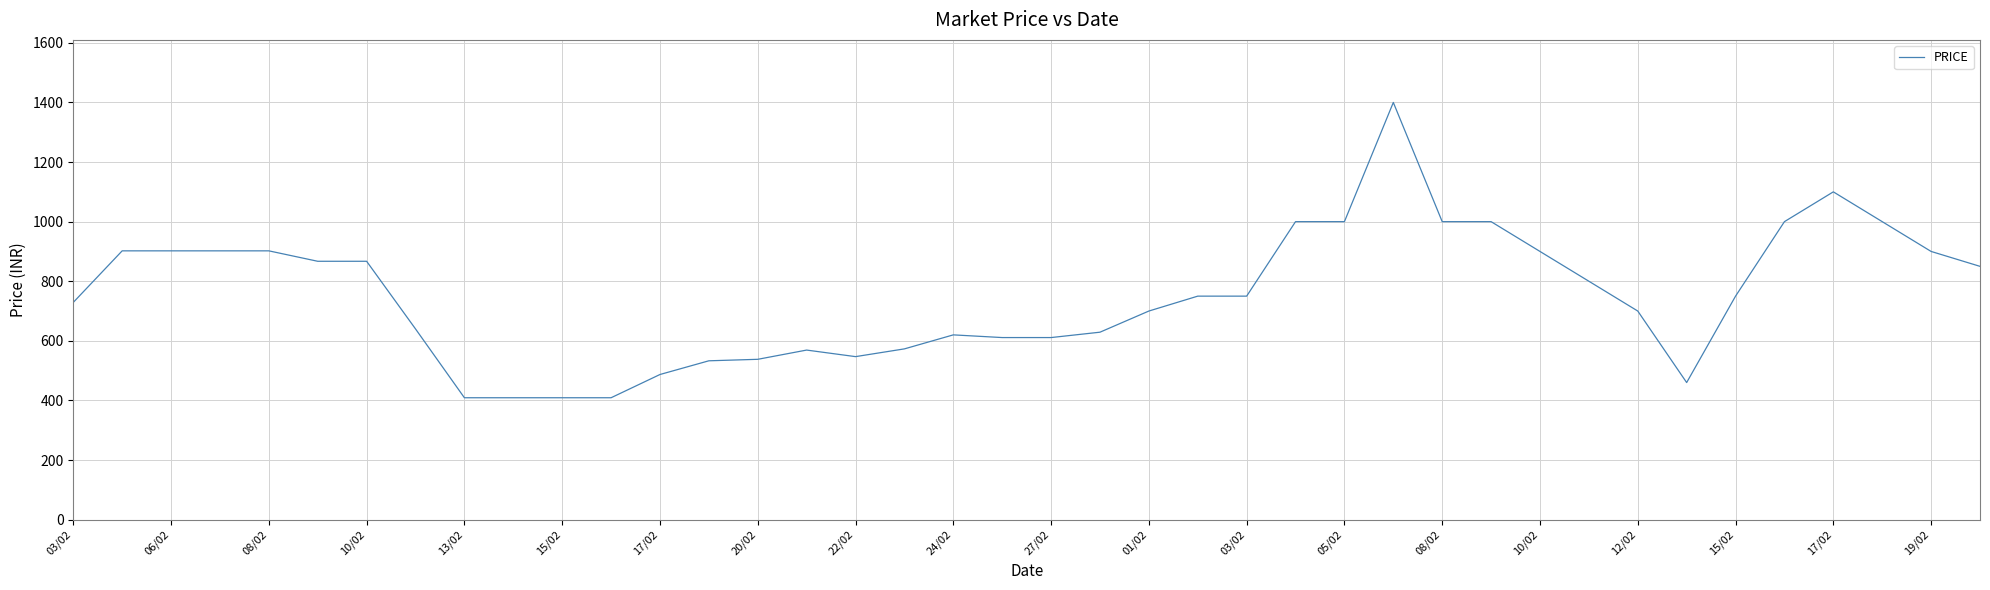

What is the difference between the maximum and minimum values?

991